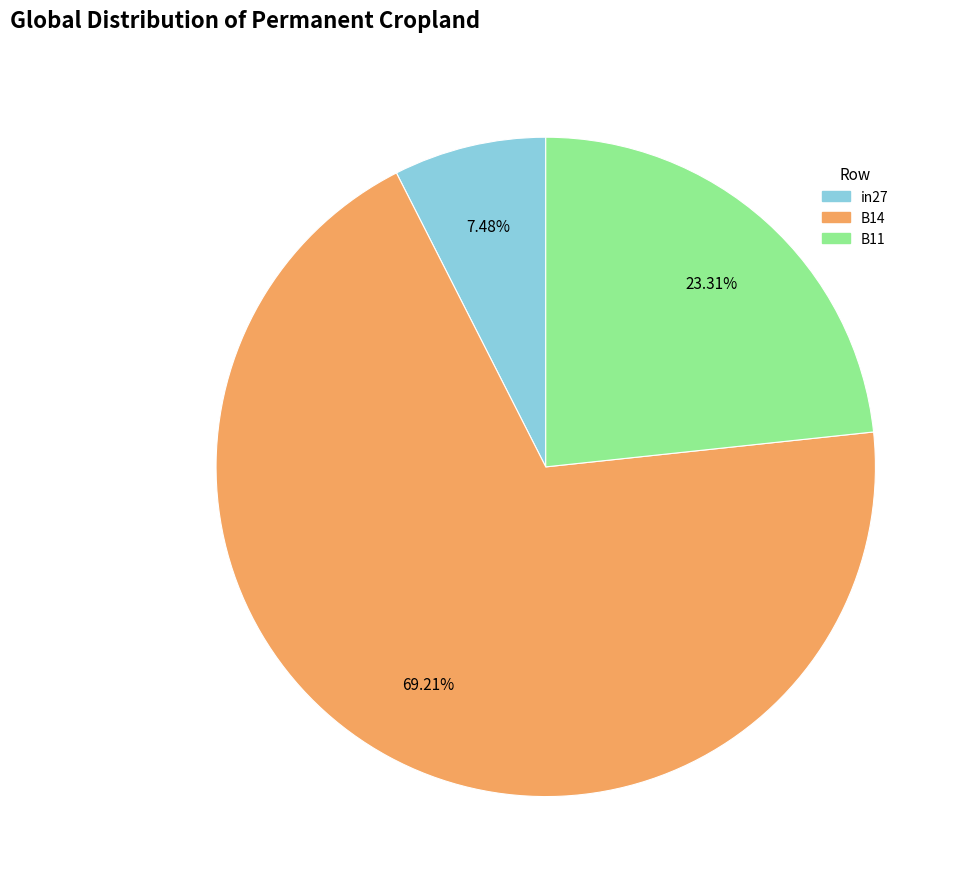

Which slice is the smallest?

in27